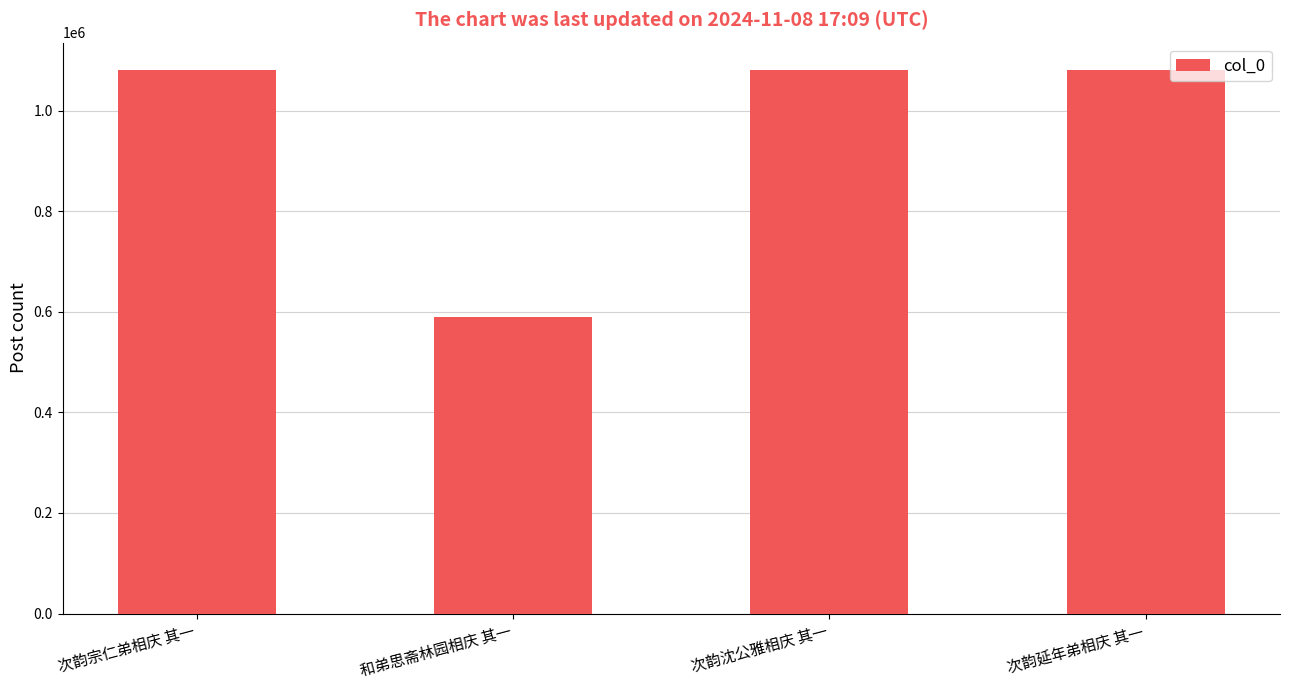

Which label corresponds to the smallest value in the chart?

和弟思斋林园相庆 其一